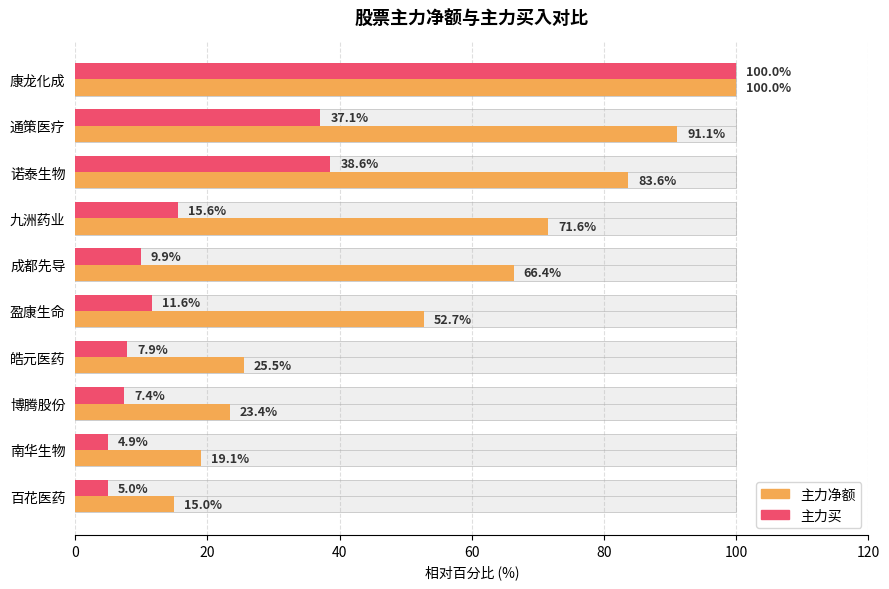

What is the smallest value displayed?

4.9